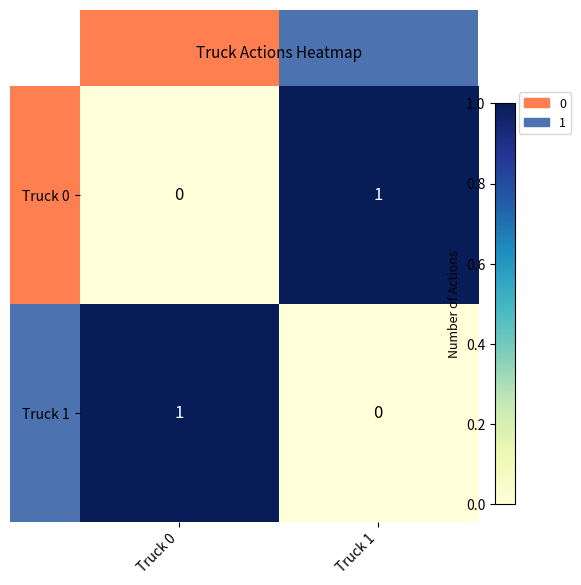

List the labels in order of Truck 1 value, smallest first.

Truck 1, Truck 0